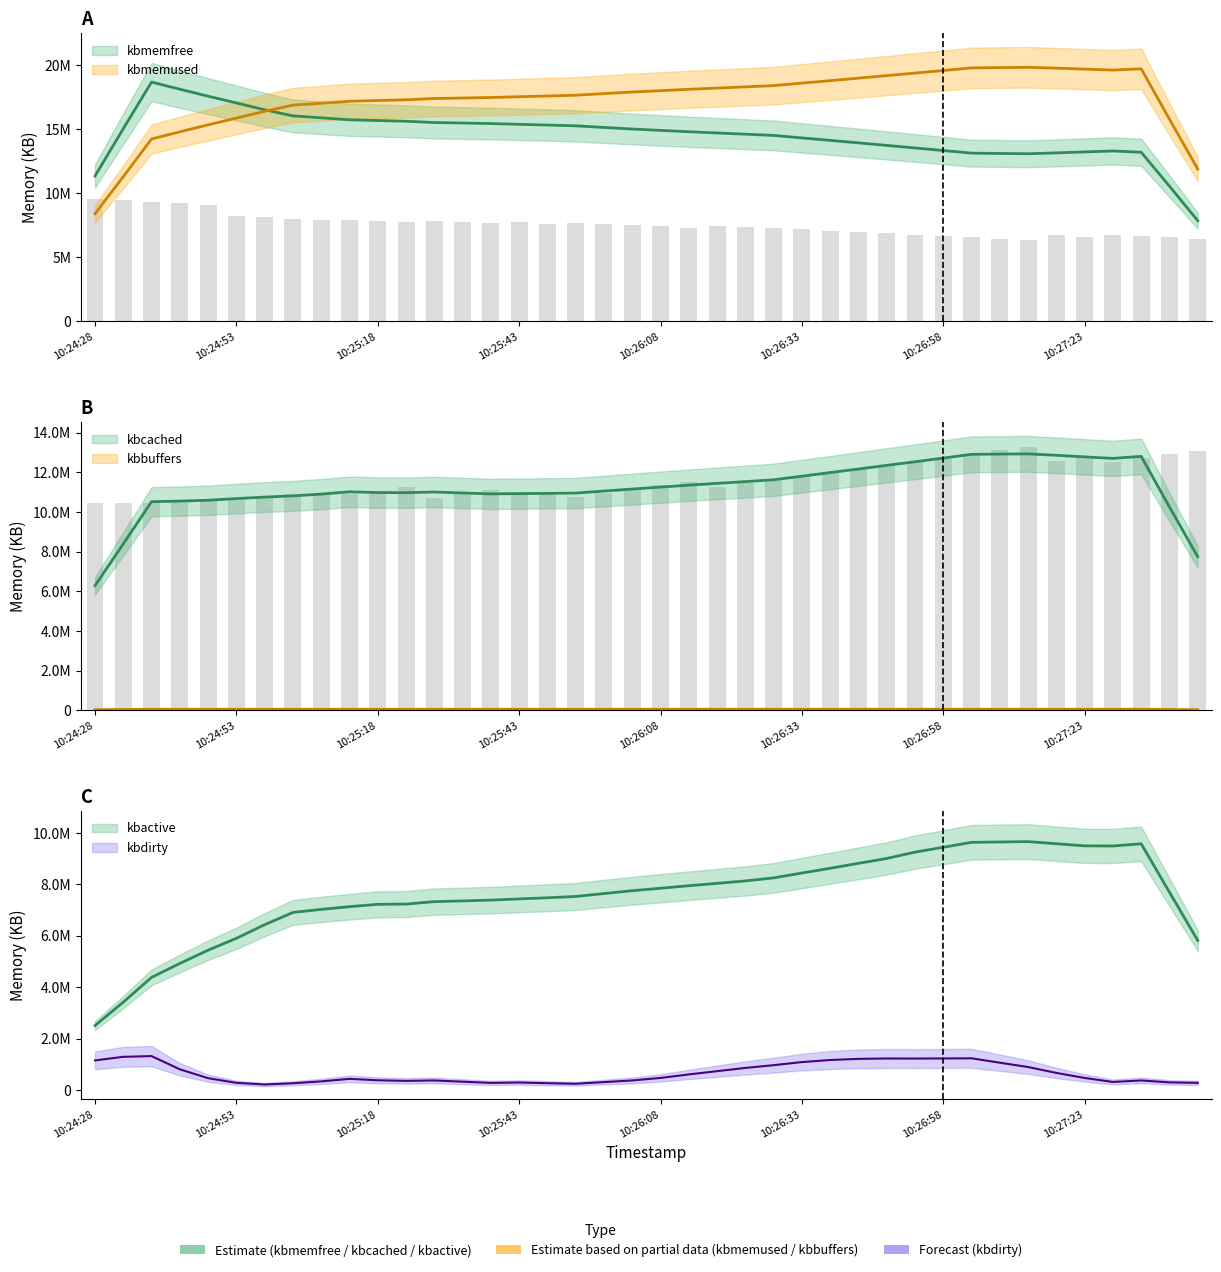

What is the difference between the highest and lowest values at 10:25:03?

16883784